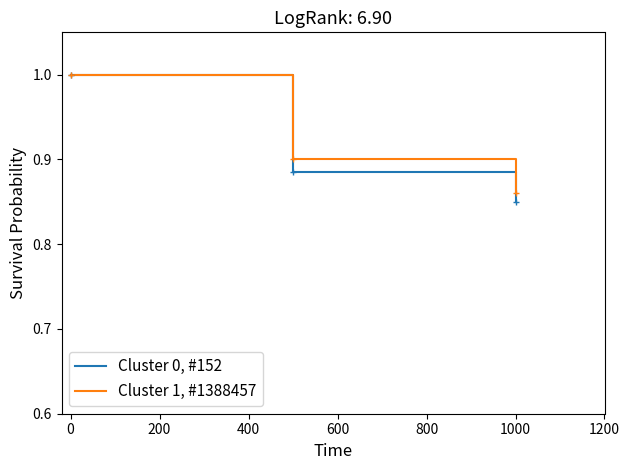

At how many categories does at least one series exceed 0?

3